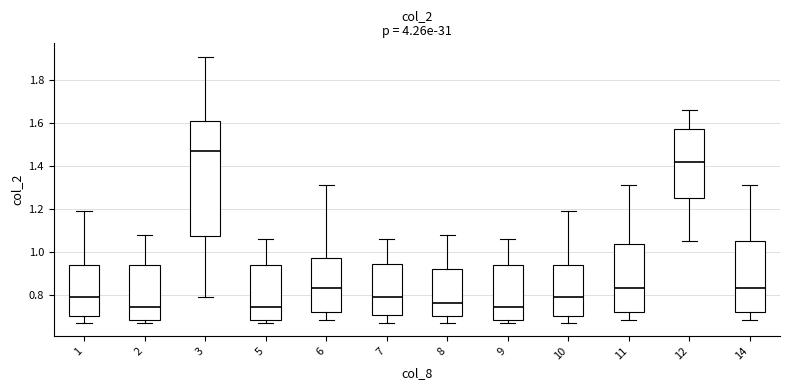

Reading left to right, transcribe this box plot: for each box, give where its median line is, the range the box spans, and where its two whiskers end, as read against the y-axis. The values are not printed on the chart, so give them approximately, as read against the axis.

1: median 0.80, box 0.70 to 0.94, whiskers 0.68 to 1.20
2: median 0.74, box 0.68 to 0.94, whiskers 0.68 (just below the box's lower edge) to 1.08
3: median 1.48, box 1.08 to 1.62, whiskers 0.80 to 1.92
5: median 0.74, box 0.68 to 0.94, whiskers 0.68 (just below the box's lower edge) to 1.06
6: median 0.84, box 0.72 to 0.98, whiskers 0.68 to 1.32
7: median 0.80, box 0.70 to 0.94, whiskers 0.68 to 1.06
8: median 0.76, box 0.70 to 0.92, whiskers 0.68 to 1.08
9: median 0.74, box 0.68 to 0.94, whiskers 0.68 (just below the box's lower edge) to 1.06
10: median 0.80, box 0.70 to 0.94, whiskers 0.68 to 1.20
11: median 0.84, box 0.72 to 1.04, whiskers 0.68 to 1.32
12: median 1.42, box 1.26 to 1.58, whiskers 1.06 to 1.66
14: median 0.84, box 0.72 to 1.06, whiskers 0.68 to 1.32